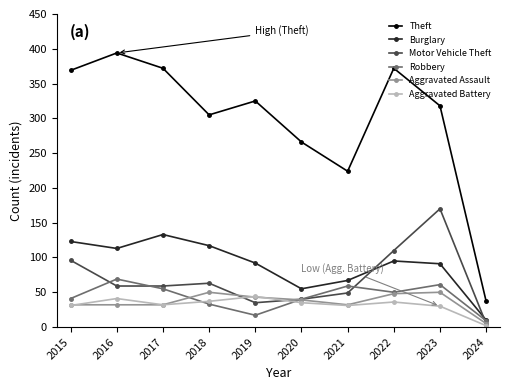

Where is the first local minimum for Theft?

2018